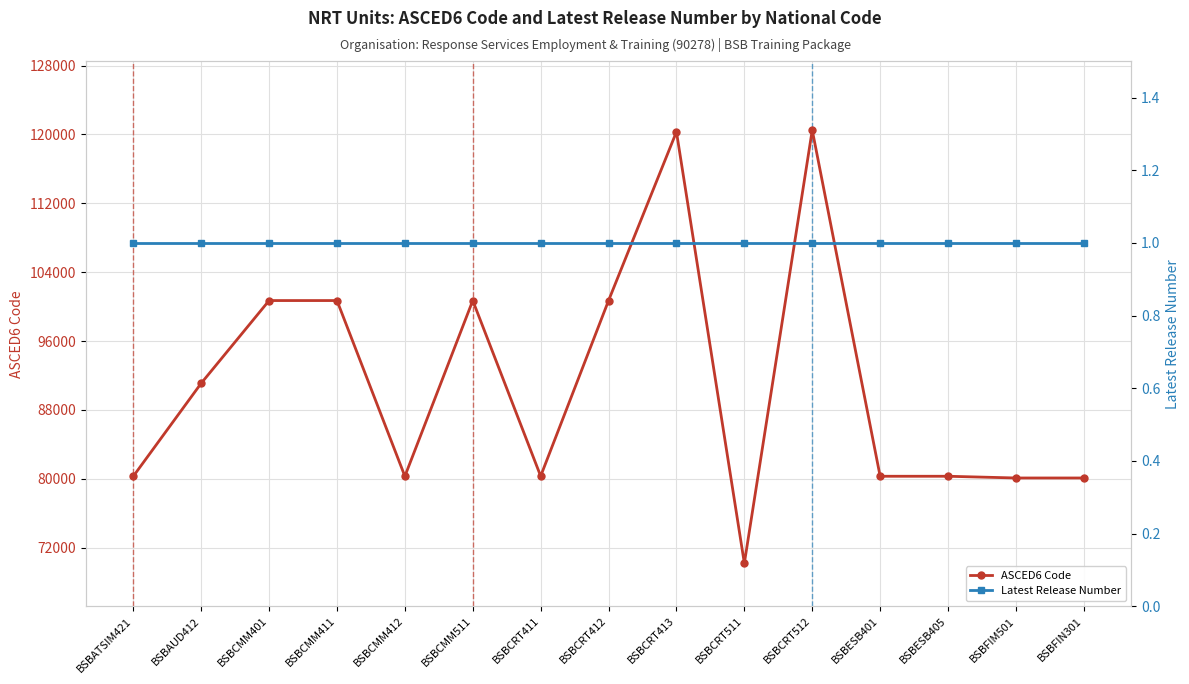

What value does the ASCED6 Code series have at BSBAUD412, to the nearest 50?

91100